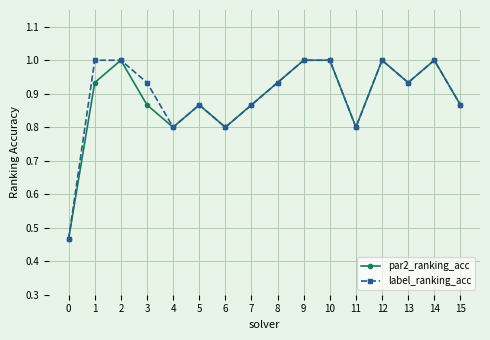

What is the value of the label_ranking_acc point at the 13th from the left?

1.0